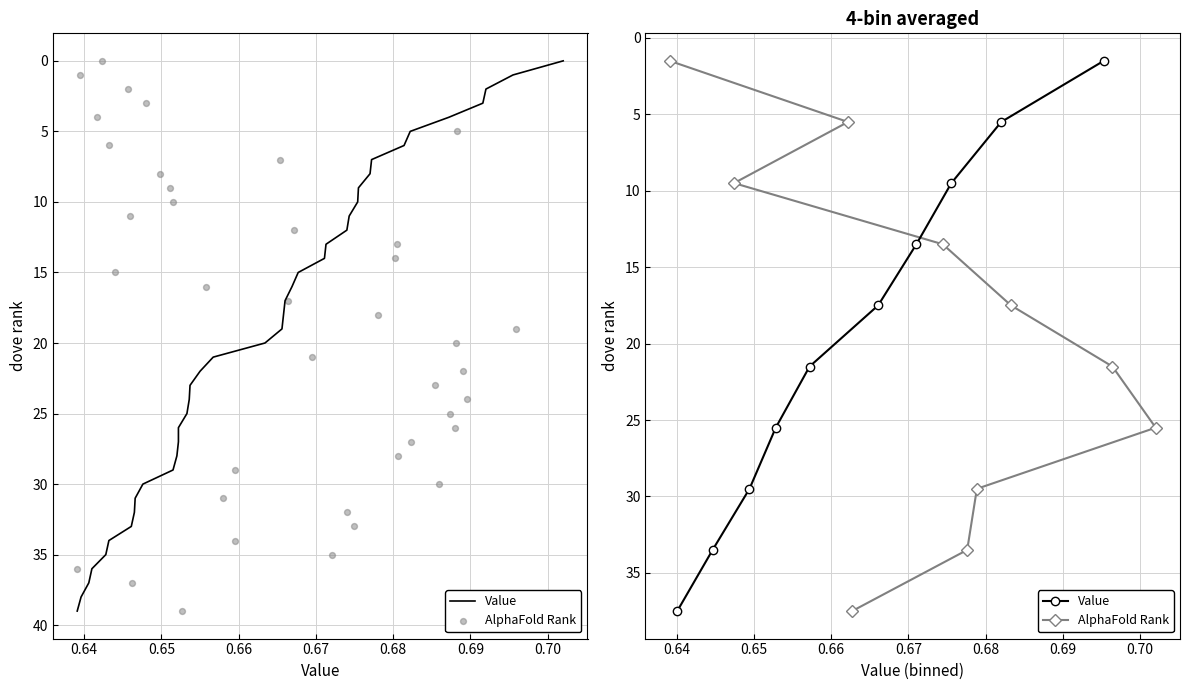

Which series contains the highest Y value?

Value